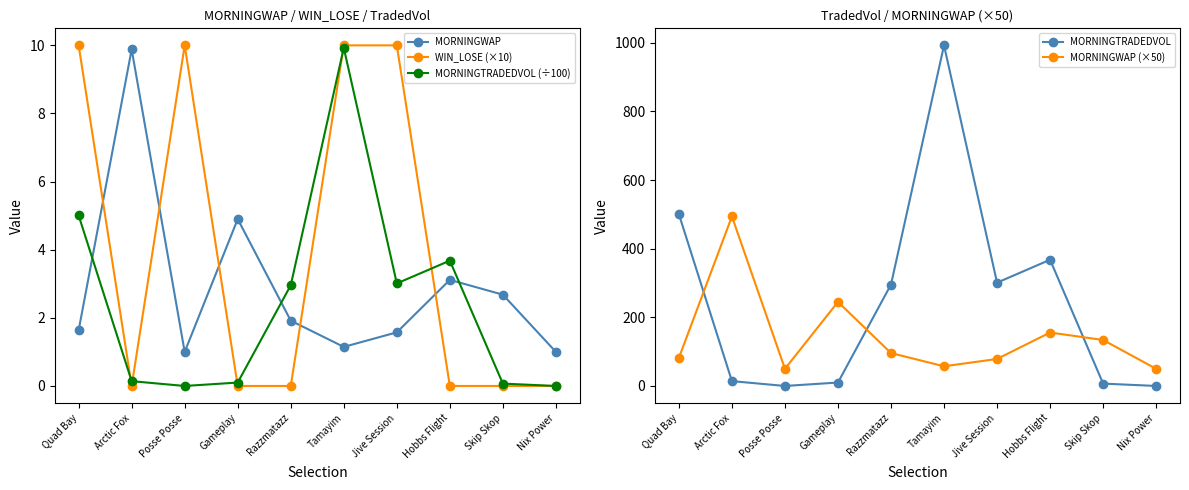

True or false: WIN_LOSE (×10) and MORNINGWAP (×50) cross at least once.

False